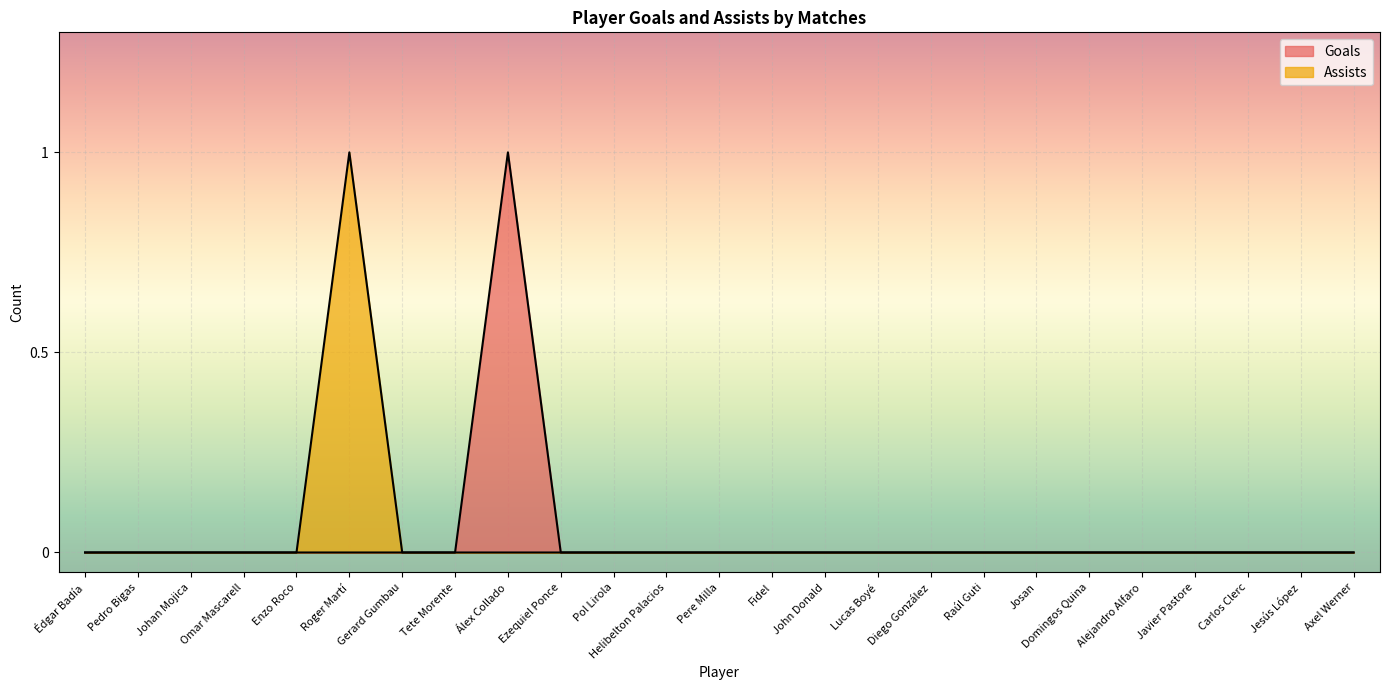

How many data points in Assists are above 0?

1